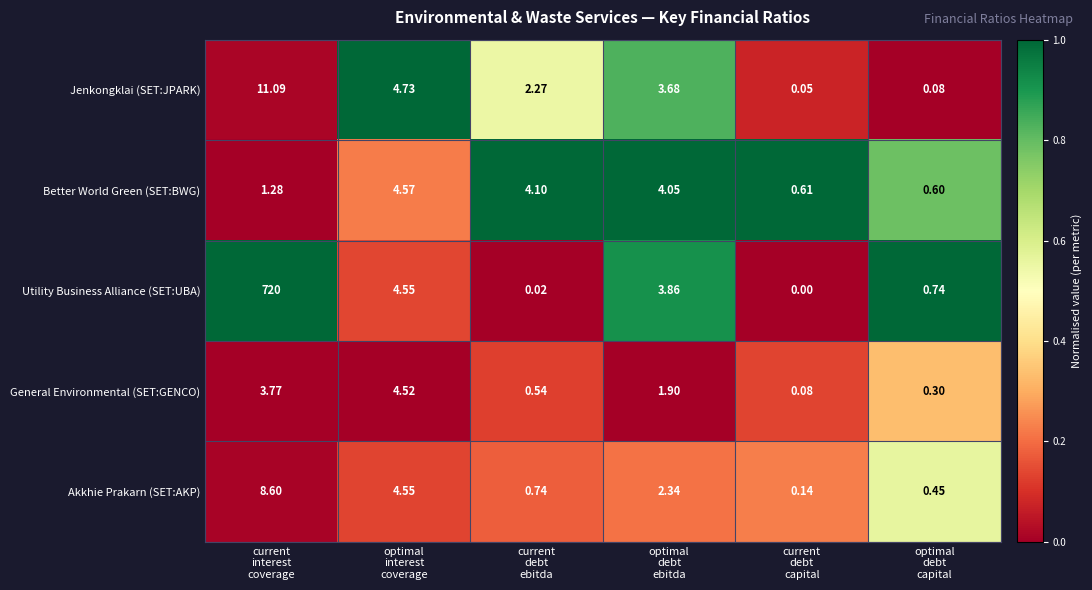

Rank the series by their maximum value, from highest to lowest.

Utility Business Alliance (SET:UBA), Jenkongklai (SET:JPARK), Akkhie Prakarn (SET:AKP), Better World Green (SET:BWG), General Environmental (SET:GENCO)